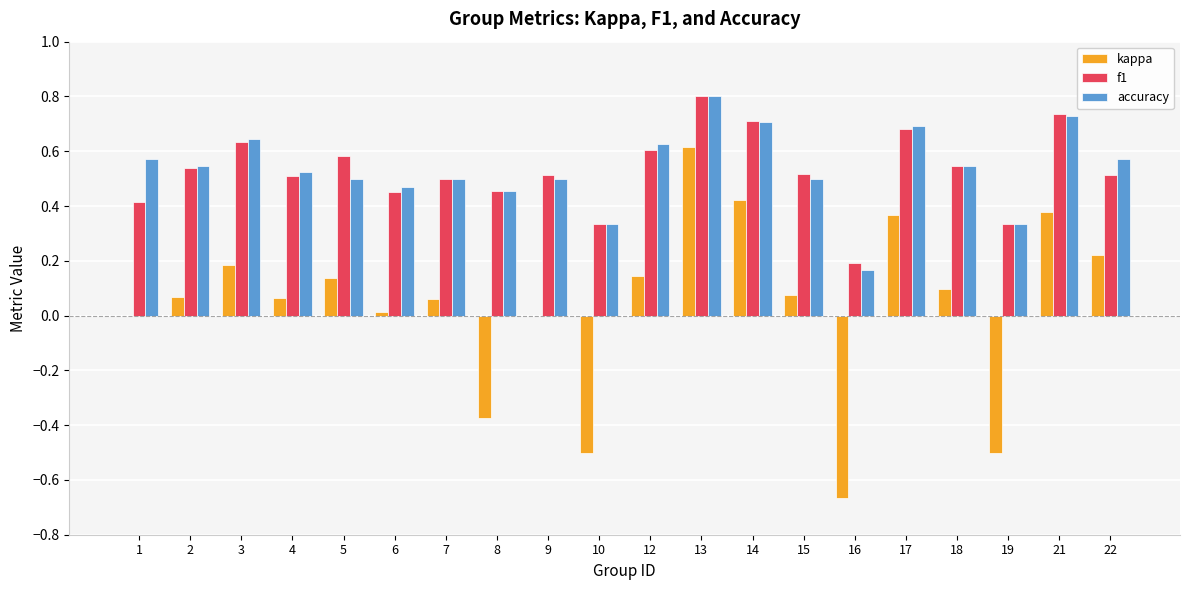

What is the highest value of the f1 series?

0.8